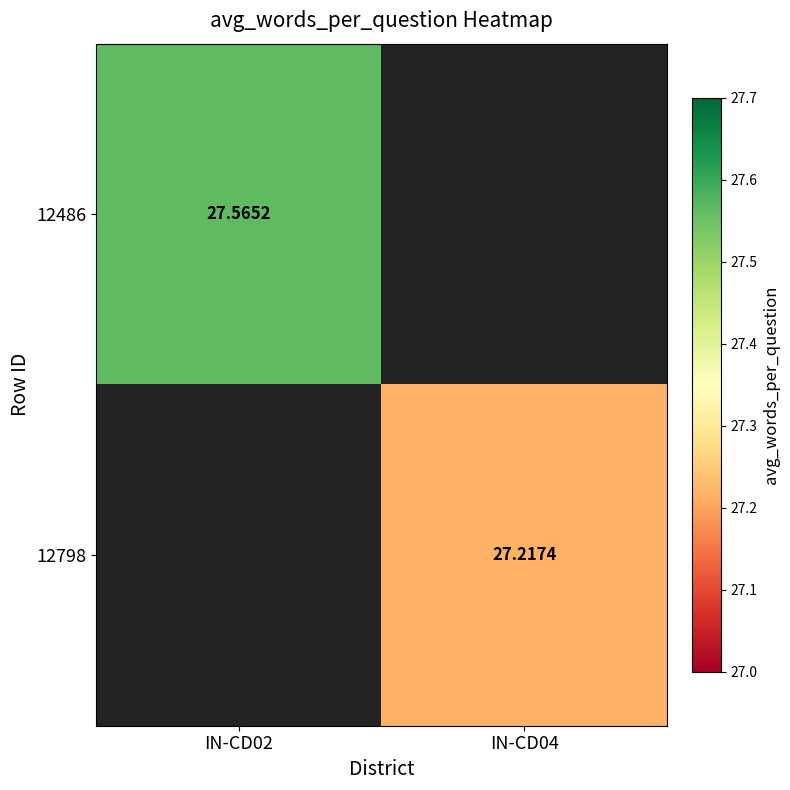

The value of 12798 at IN-CD04 is 43.6. True or false?

False